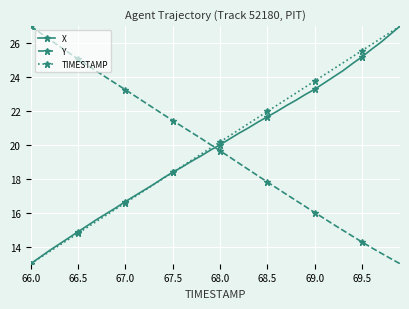

Does the chart have visible grid lines?

Yes